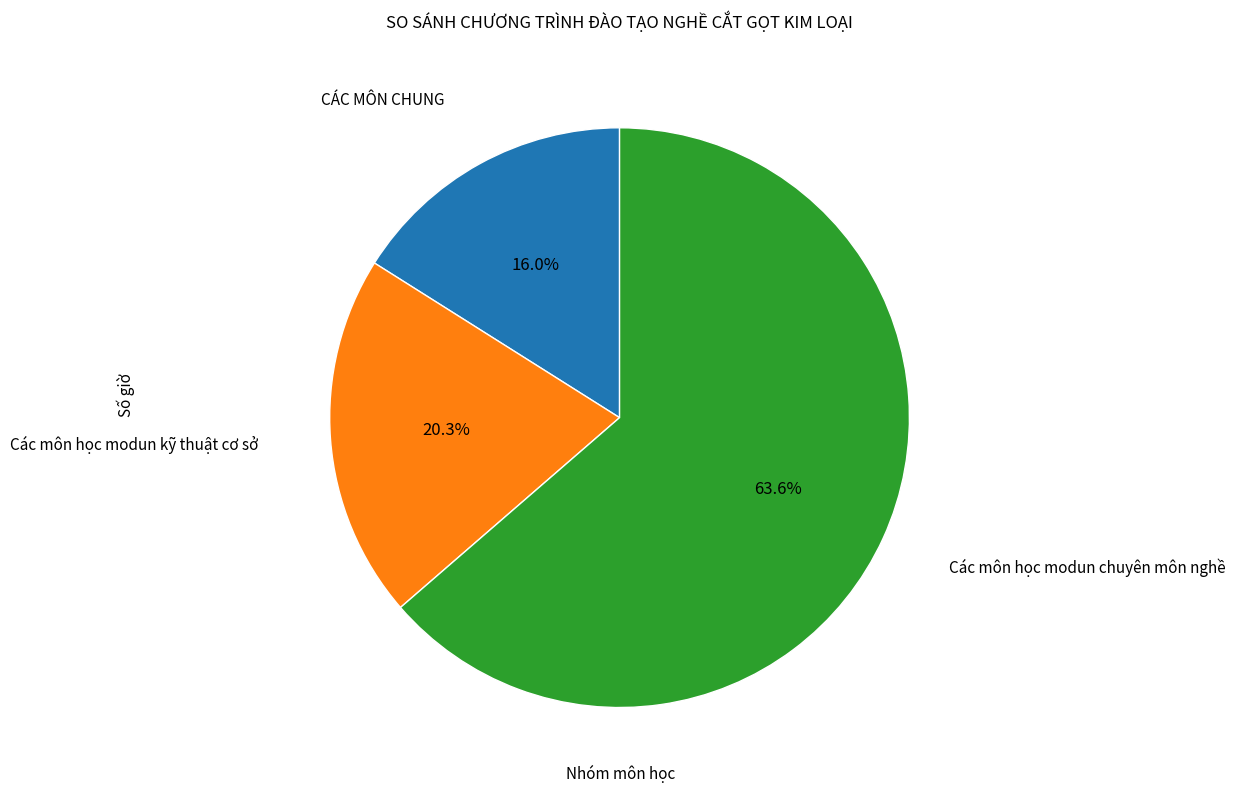

Is there a majority slice in this chart?

Yes